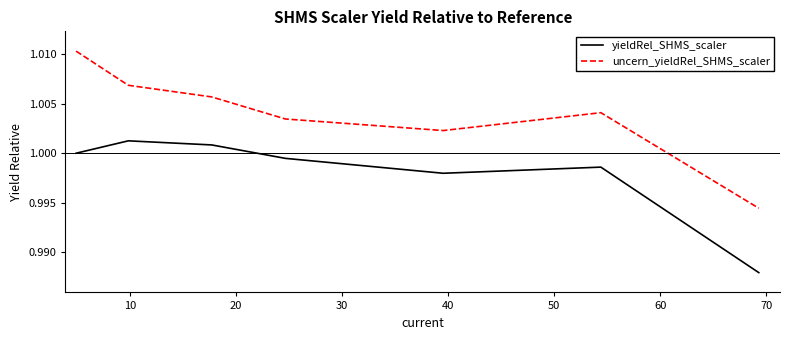

True or false: uncern_yieldRel_SHMS_scaler and yieldRel_SHMS_scaler cross at least once.

False